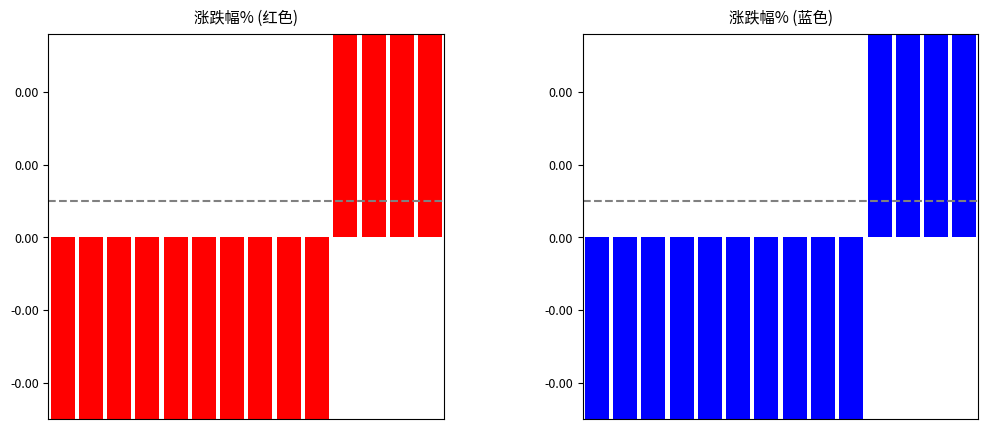

What are all the series names shown in the legend?

涨跌幅% (red), 涨跌幅% (blue)